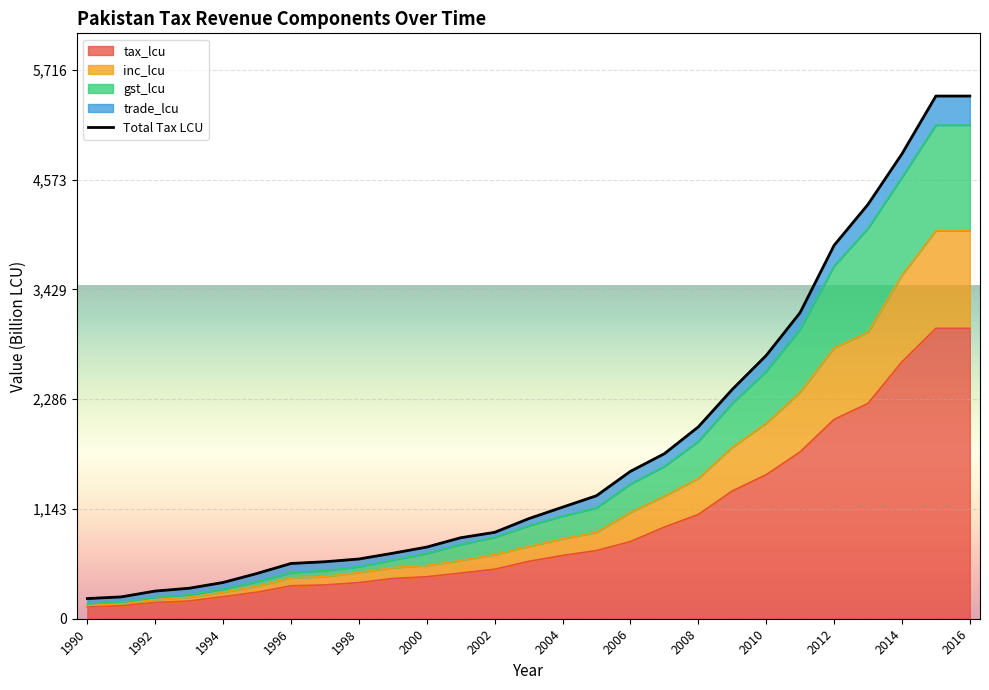

True or false: tax_lcu has a value of 2075.8 at 2012.

True